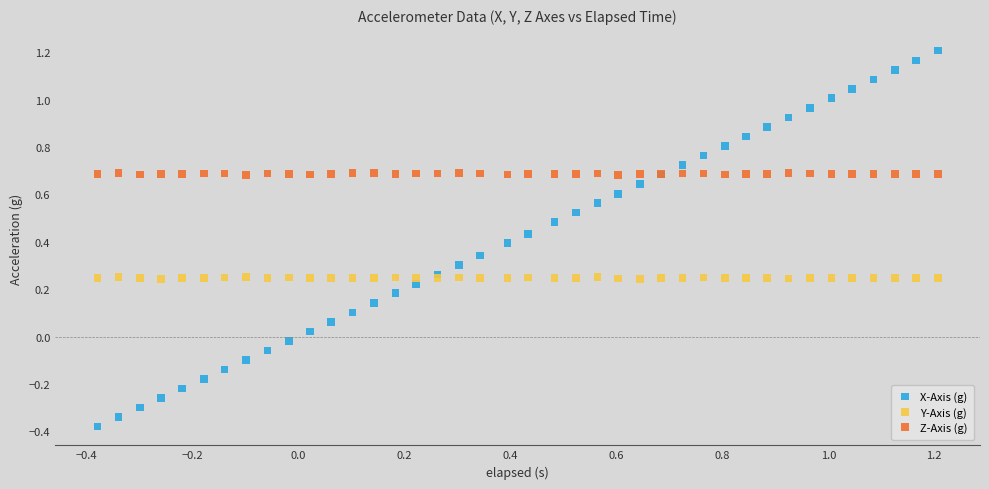

Which series has the widest spread of Y values?

X-Axis (g)